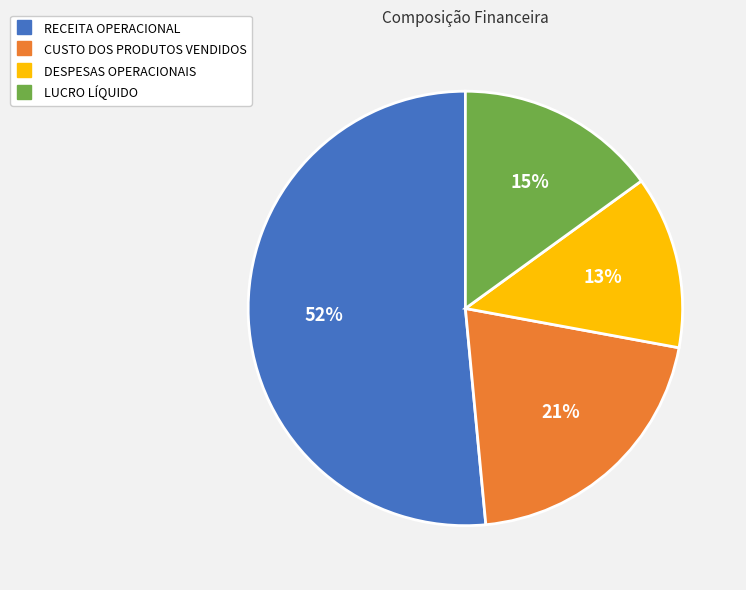

What is the largest slice in the pie chart?

RECEITA OPERACIONAL